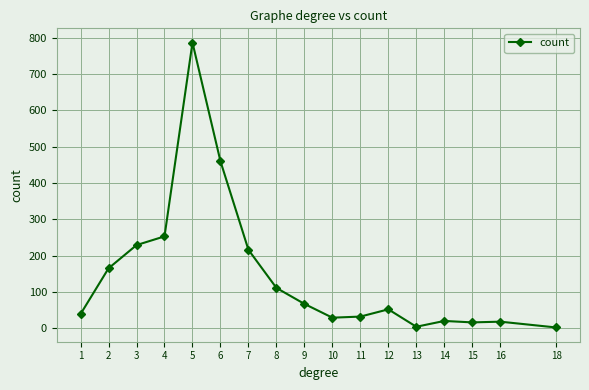

Is it true that the value at 6 is 460?

True